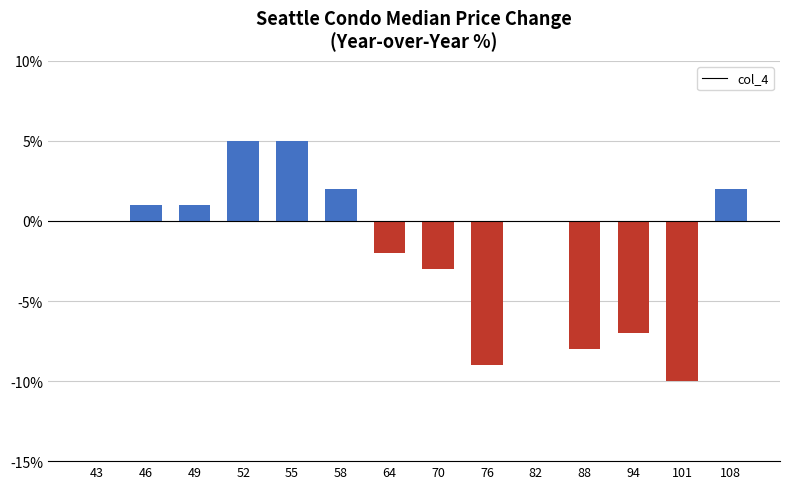

What is the ratio of the value at 55 to the value at 46?

5.0